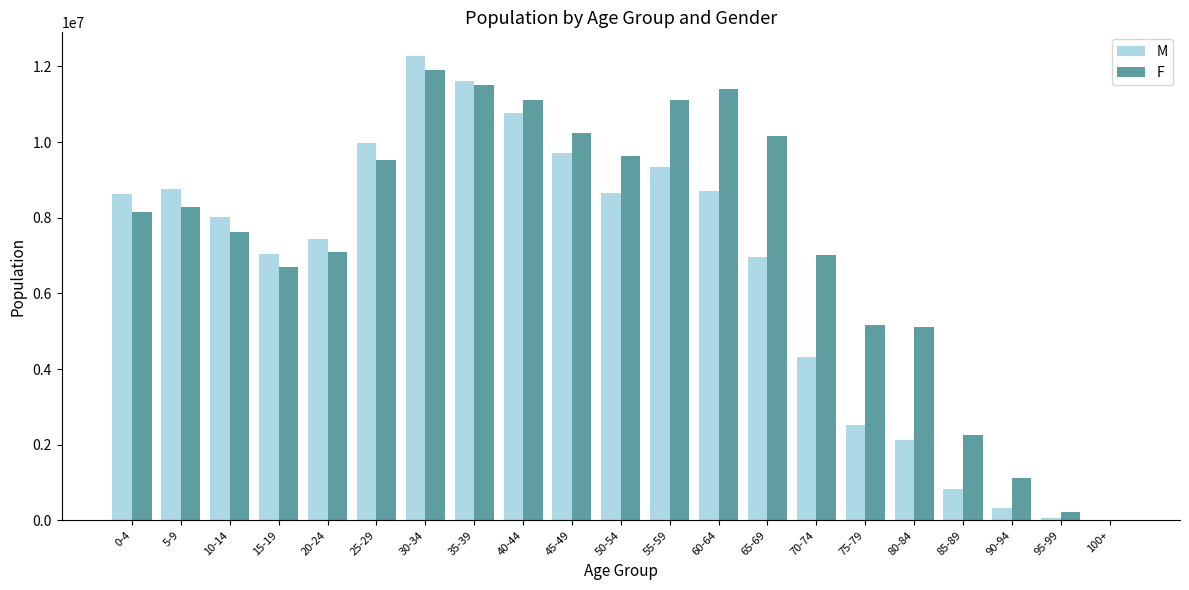

Which series has the largest range (max minus min)?

M